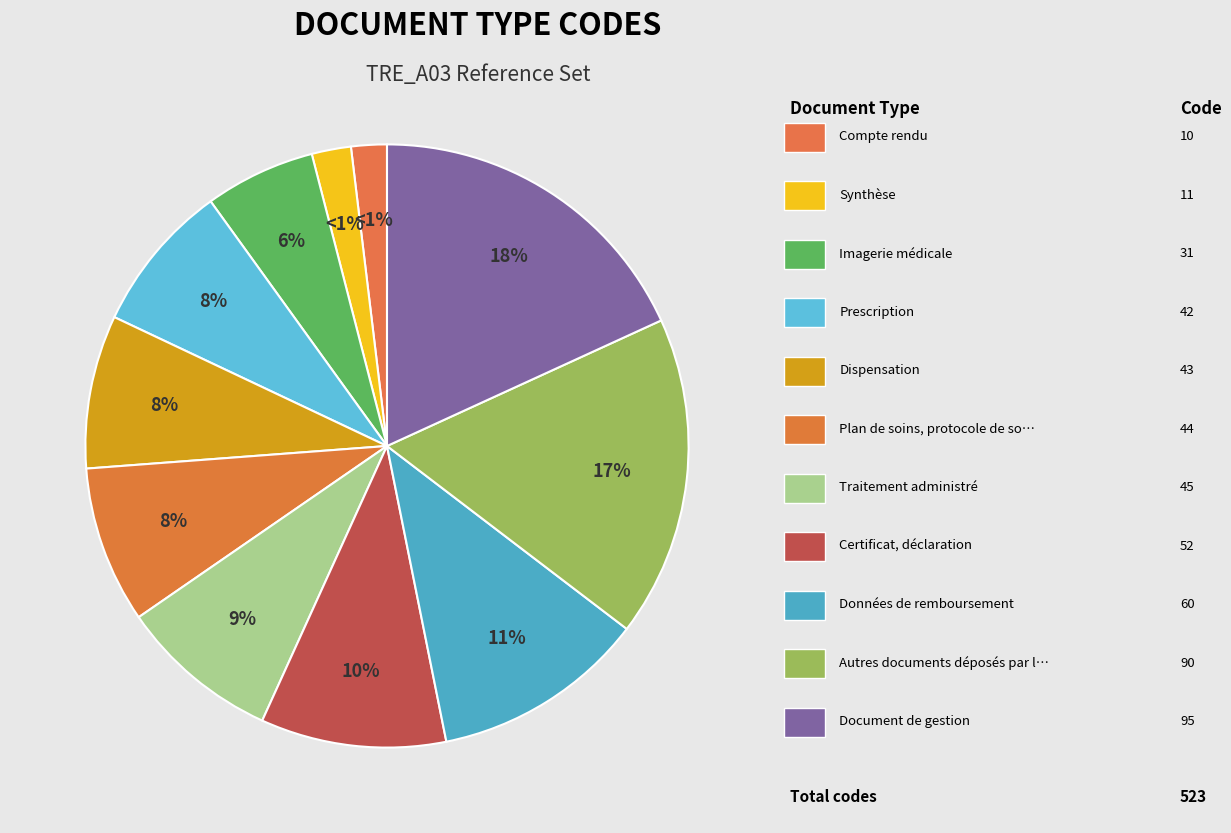

Do Compte rendu and Document de gestion together represent more than half of the pie?

No